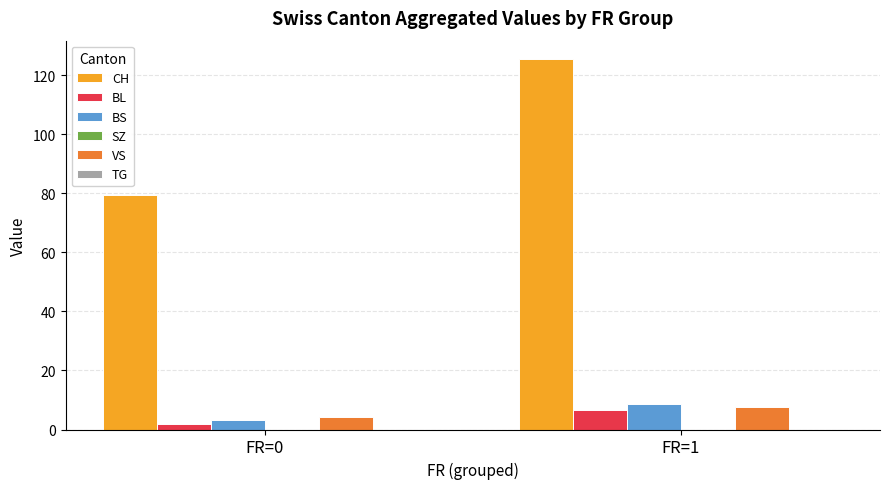

What is the sum of all BS values?

11.9